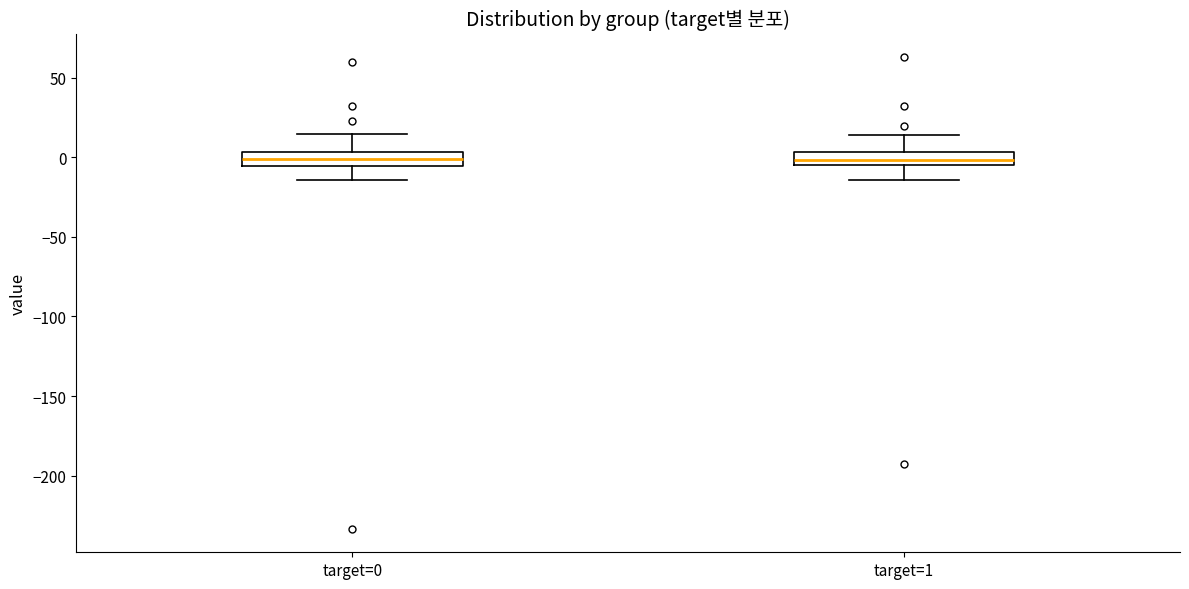

Reading left to right, transcribe this box plot: for each box, give where its median line is, the range the box spans, and where its two whiskers end, as read against the y-axis. The values are not printed on the chart, so give them approximately, as read against the axis.

target=0: median 0, box -5 to 5, whiskers -15 to 15
target=1: median 0, box -5 to 5, whiskers -15 to 15